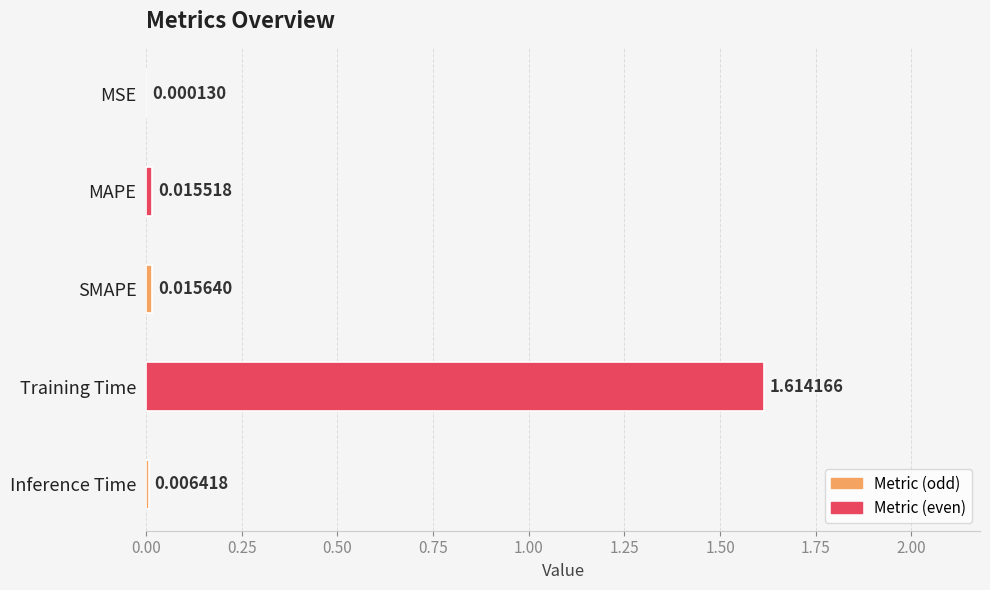

Where is the data nearest to the value 0?

MSE